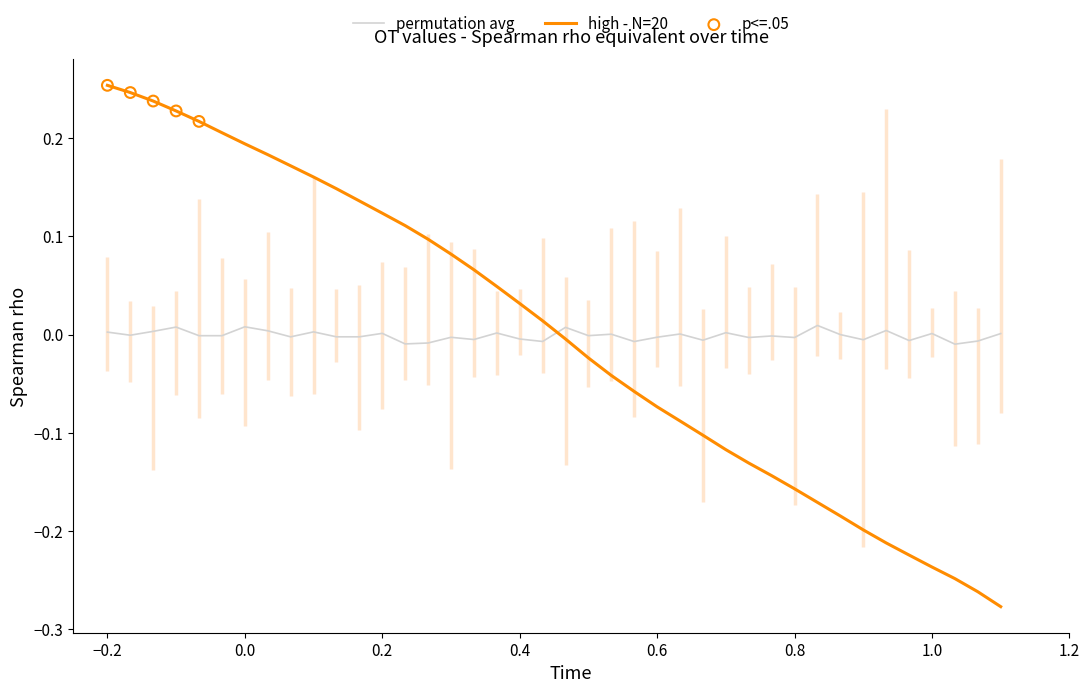

Which series has the largest range (max minus min)?

high - N=20